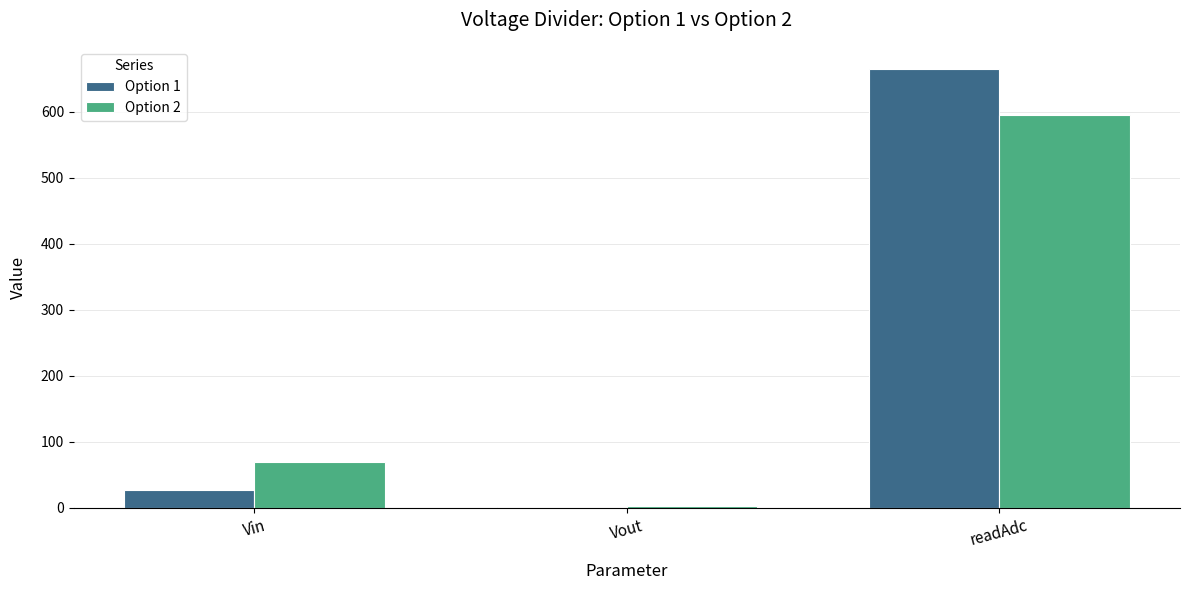

Which series has the widest spread of values?

Option 1